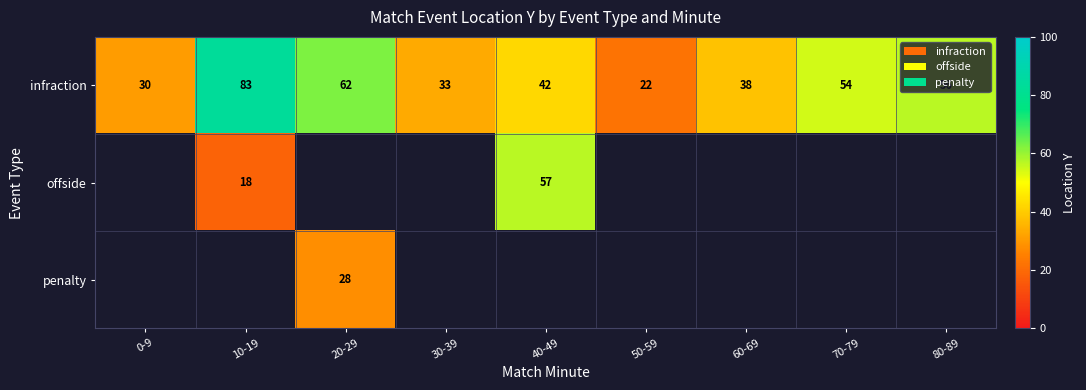

The infraction series shows 58.1 at 30-39. True or false?

False